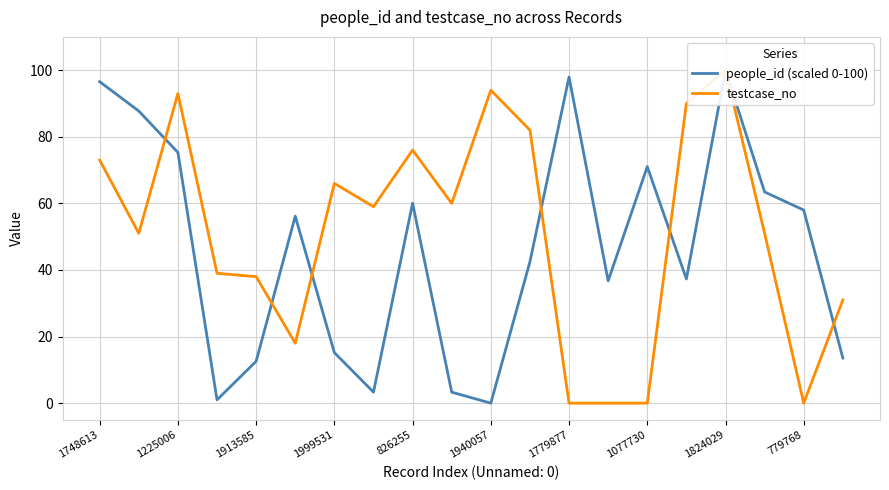

Which series ends up on top after the final intersection of people_id (scaled 0-100) and testcase_no?

testcase_no